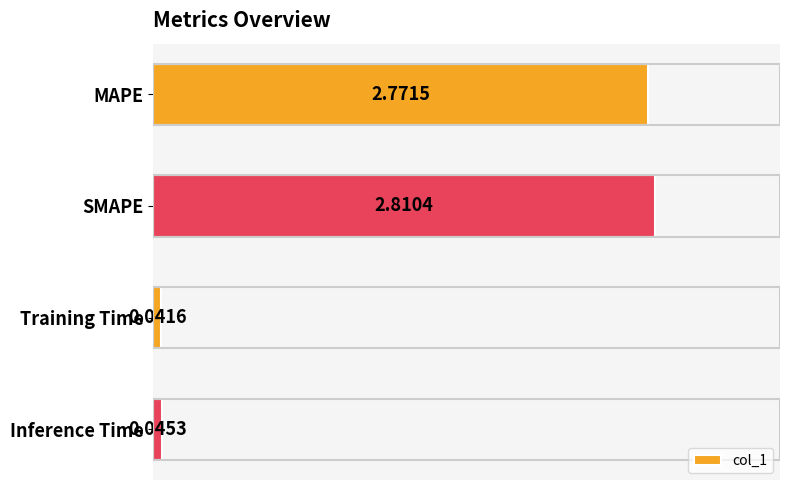

Which category has the lowest value across all series?

Training Time